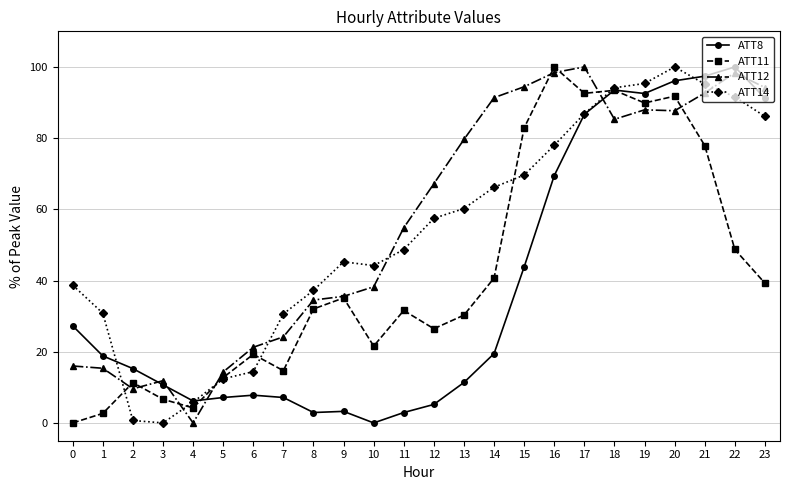

Between 2 and 7, which series saw the biggest shift?

ATT14